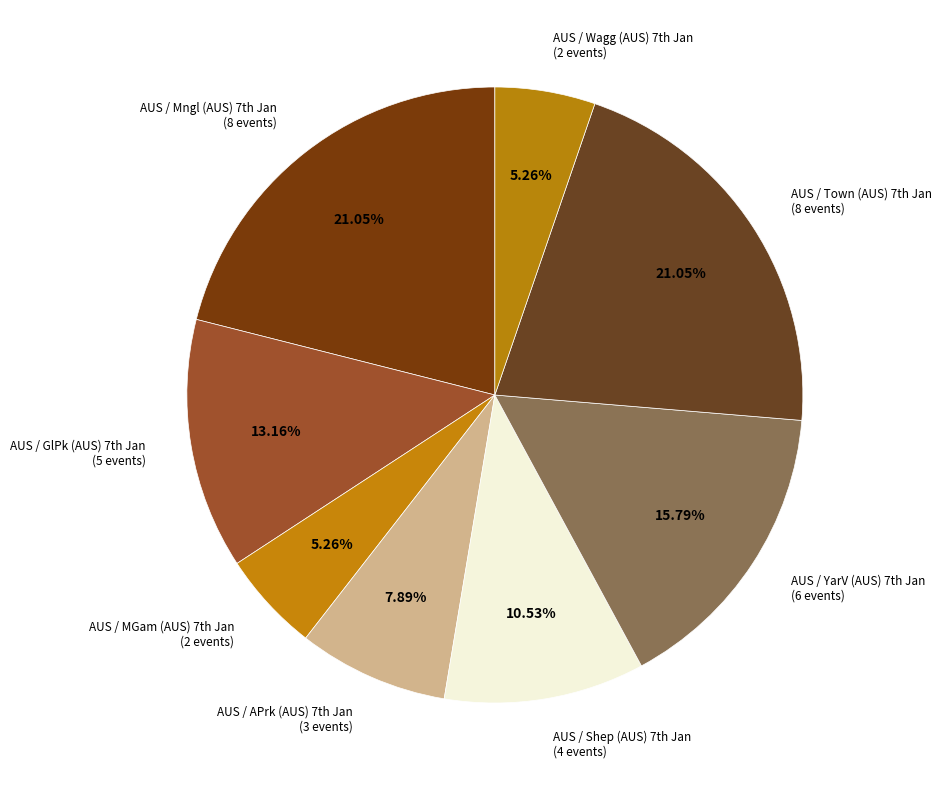

How many segments does this pie chart have?

8